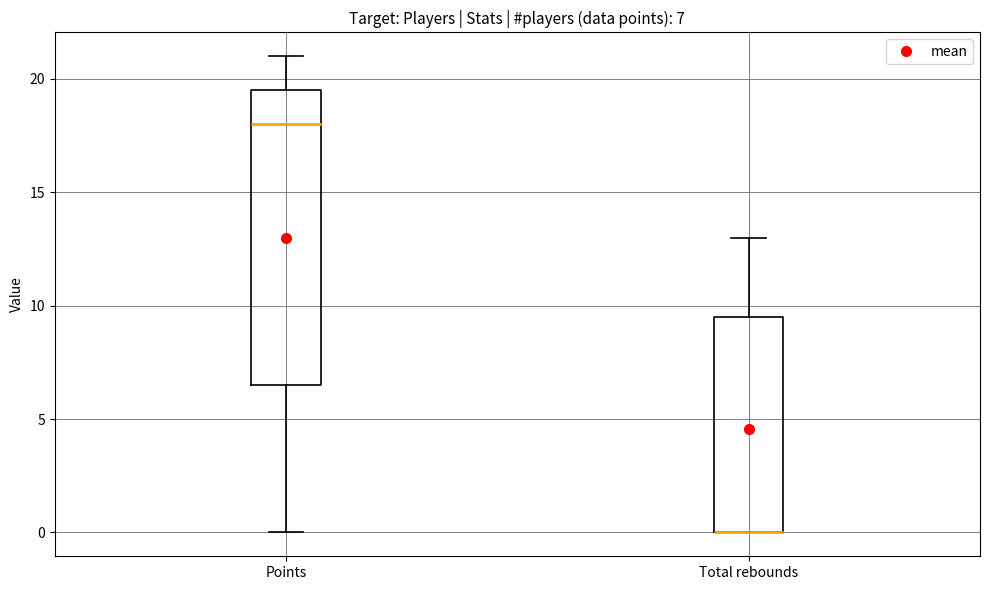

Comparing the boxes themselves (not the whiskers), which one is the tallest?

Points